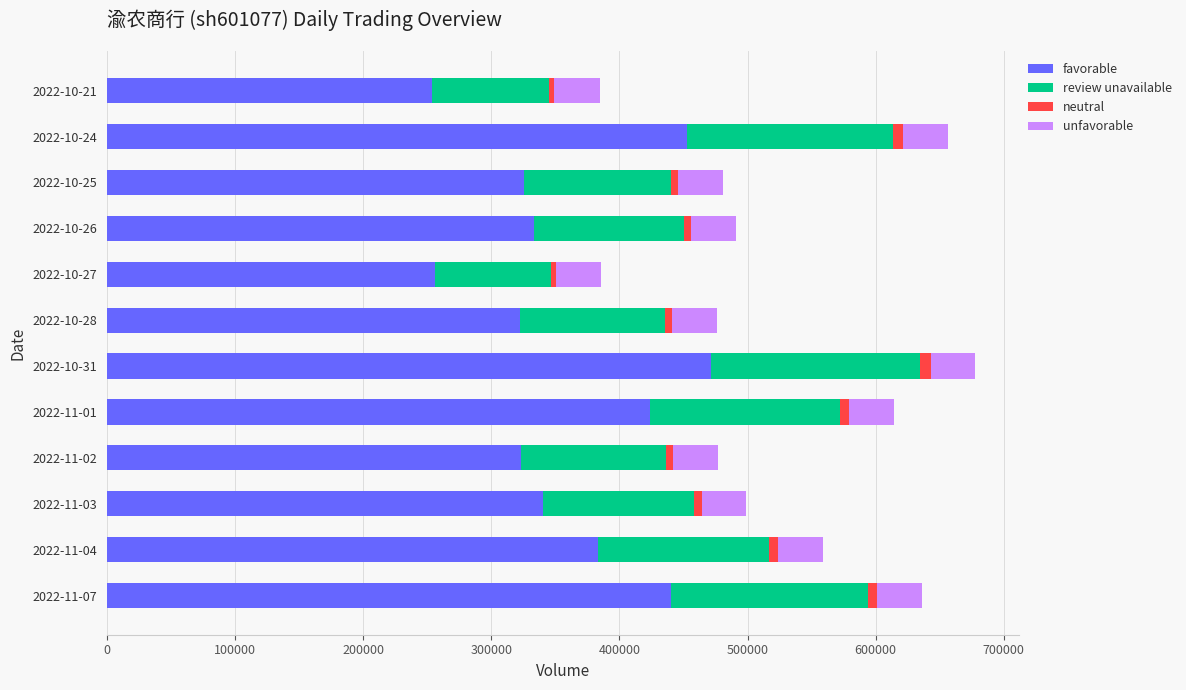

What is the maximum value for favorable?

471355